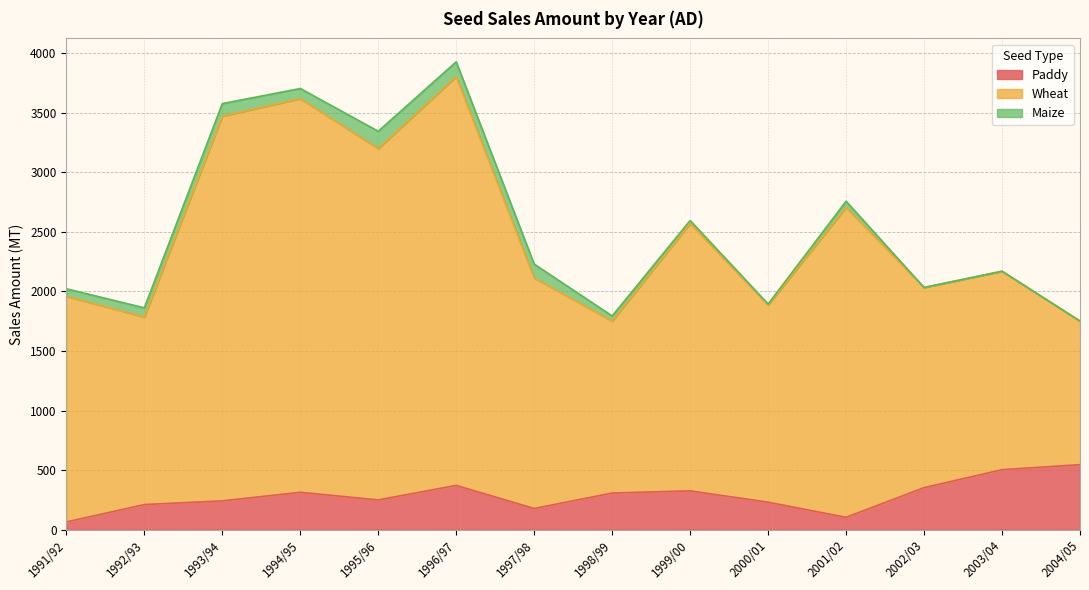

Where does the Paddy series first go above 308?

1994/95